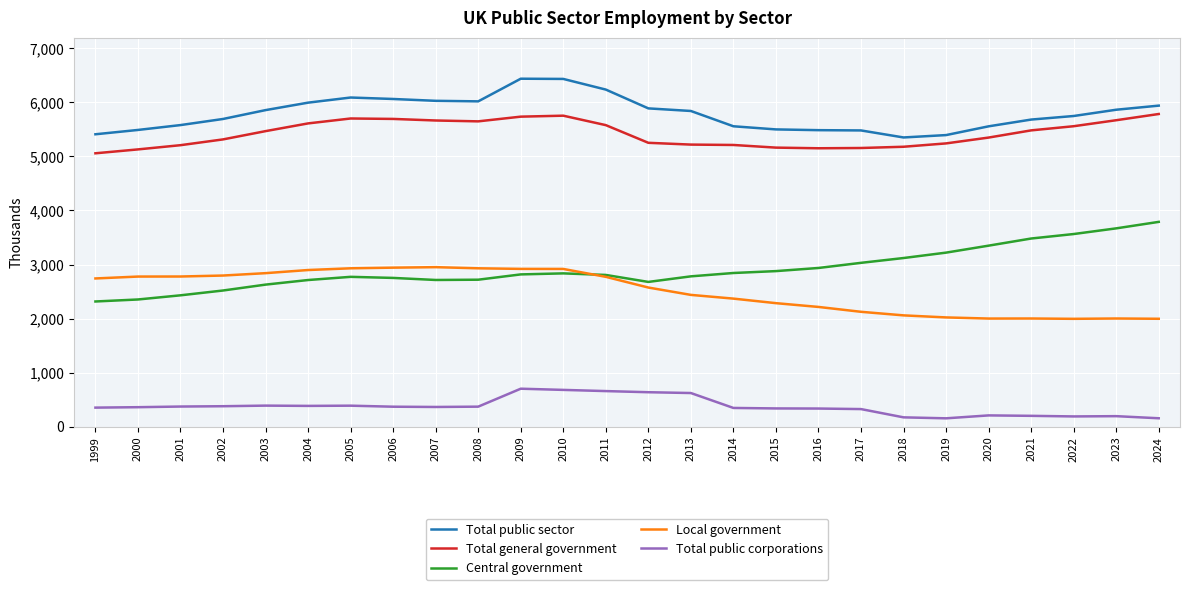

Does the chart display data point markers on the line(s)?

No